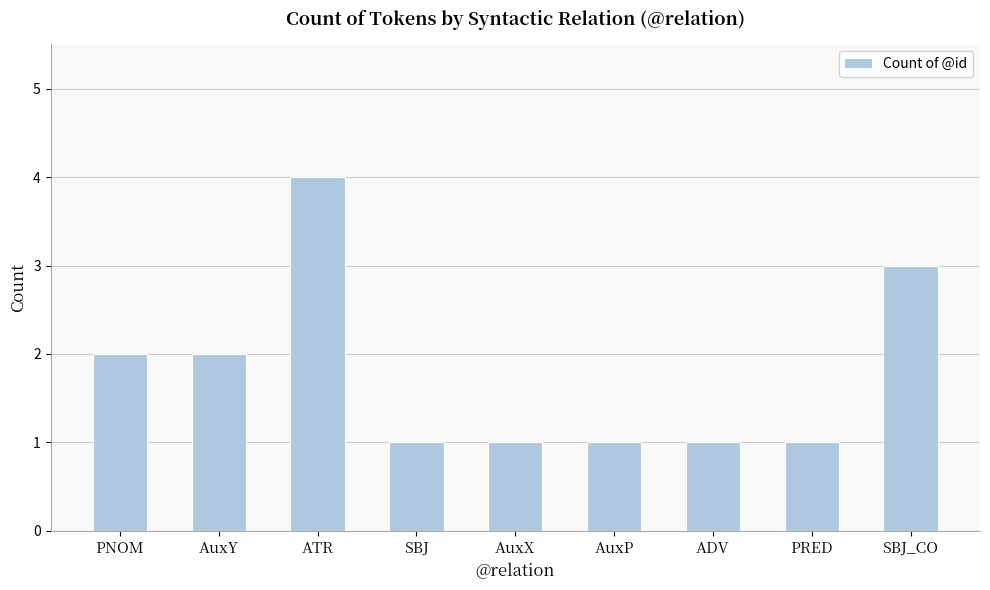

What is the change in value from ATR to ADV?

-3